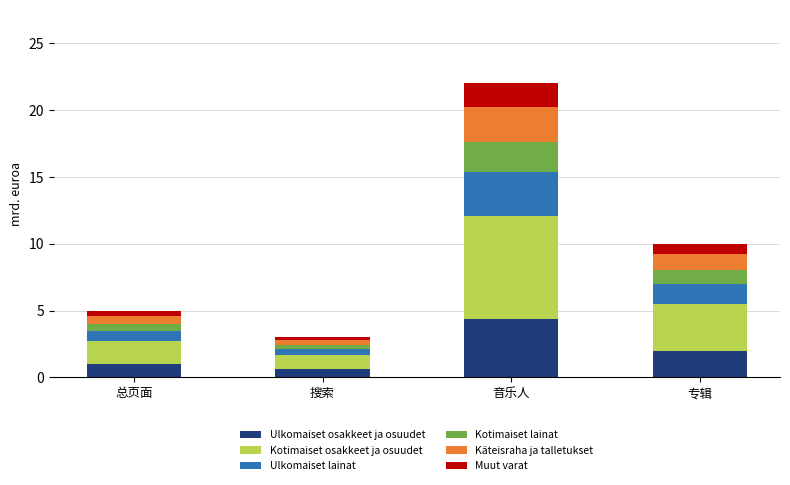

What is the sum of all Ulkomaiset osakkeet ja osuudet values?

8.0